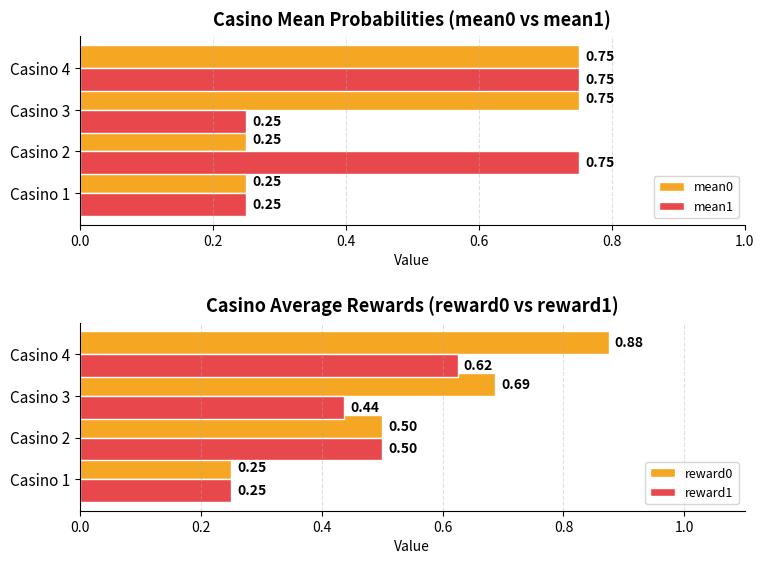

What are all the series names shown in the legend?

mean0, mean1, reward0, reward1